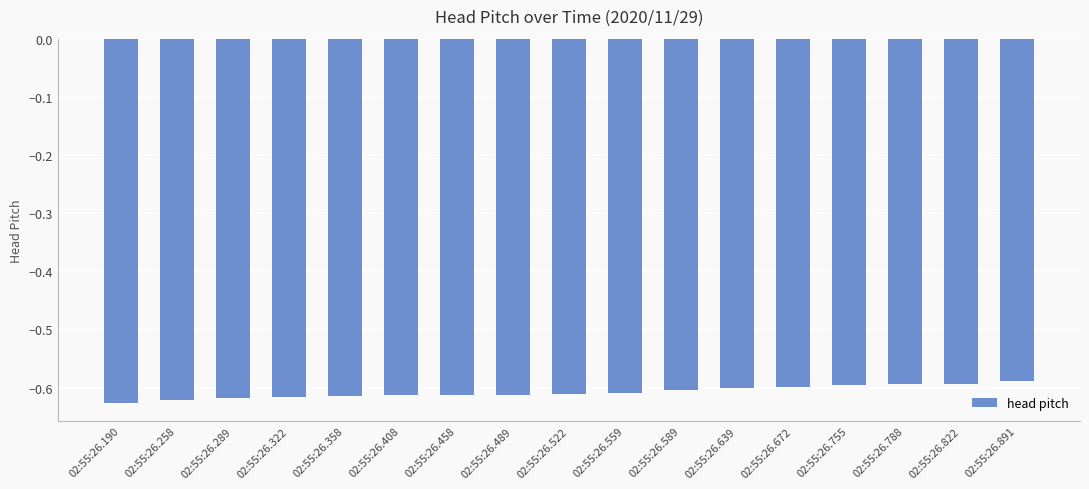

How many bars are there in total?

17